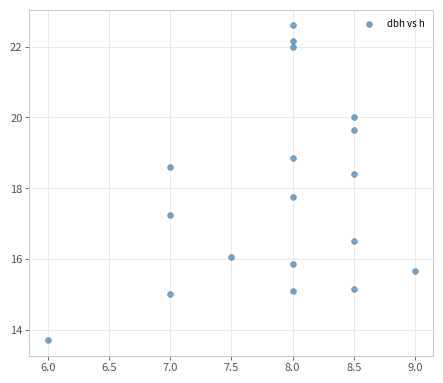

What is the range of X values (max minus min)?

3.0